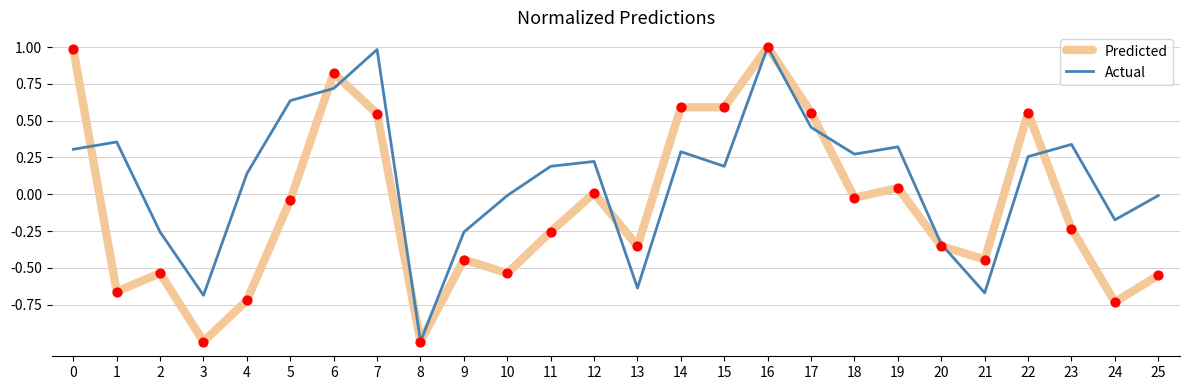

Which series has the largest total across all categories?

Actual